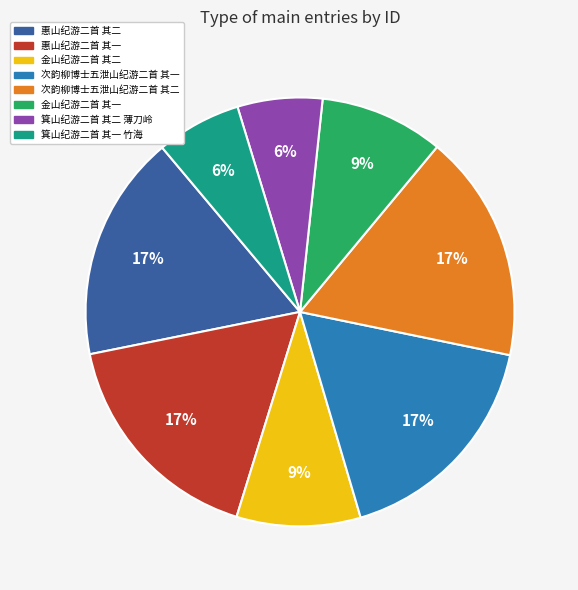

Do 次韵柳博士五泄山纪游二首 其一 and 惠山纪游二首 其一 together represent more than half of the pie?

No